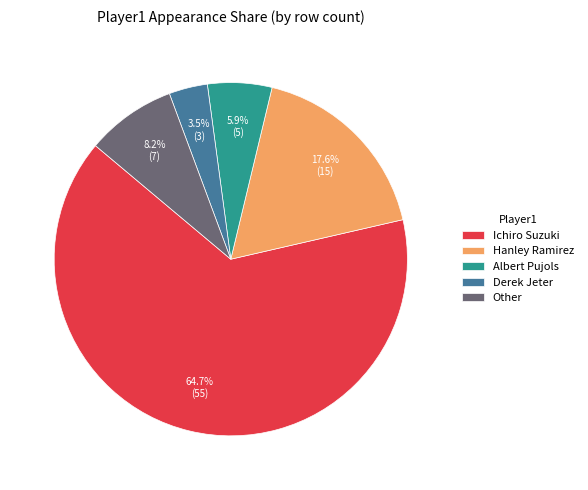

Count the number of slices in the pie.

5